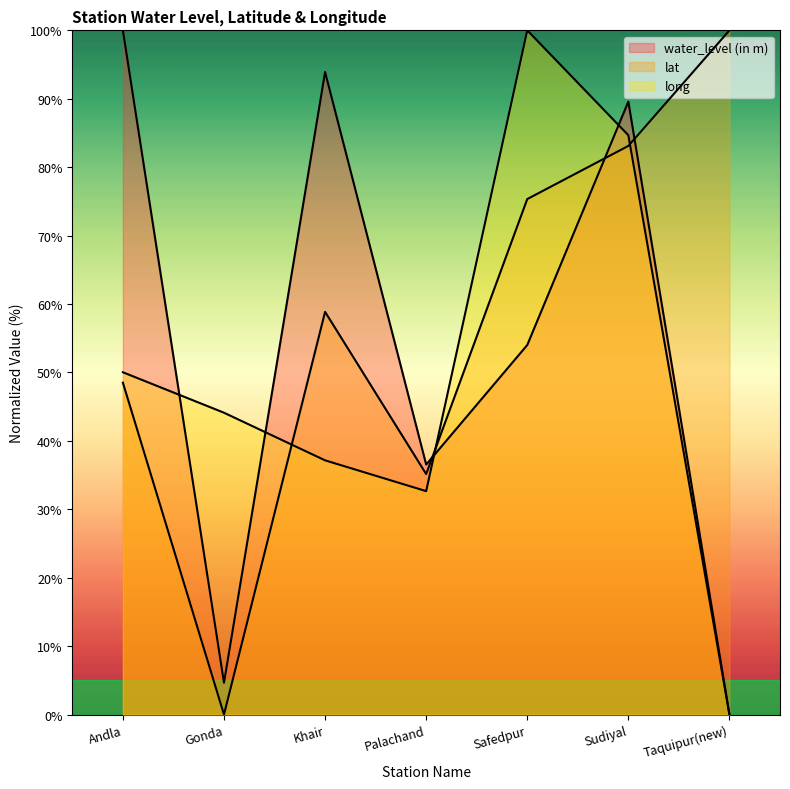

What is the value of the lat point at the 6th from the left?

83.1